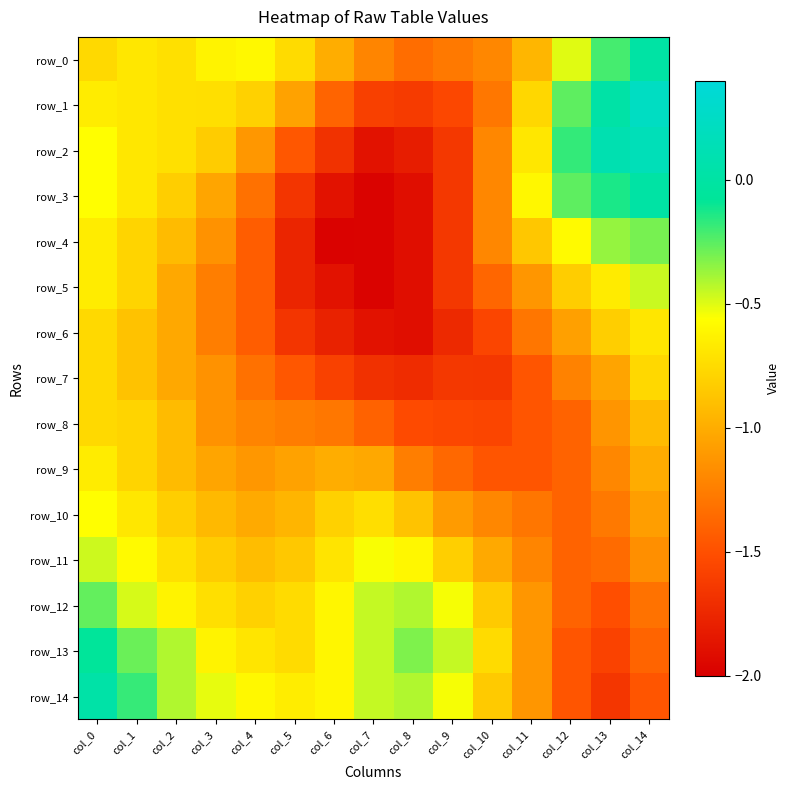

How many distinct data groups are displayed?

15